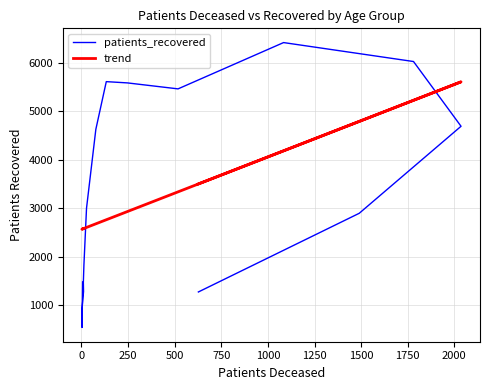

Reading left to right, what are all the values shown in this chart?

patients_recovered: 1481.0	547.0	893.0	1286.0	1476.0	1831.0	3002.0	4626.0	5608.0	5582.0	5459.0	6412.0	6022.0	4689.0	2898.0	1278.0
trend: 2575.1	2570.6	2569.1	2582.5	2581.0	2585.5	2606.4	2681.0	2764.6	2933.2	3339.0	4183.5	5223.5	5604.0	4789.3	3501.6